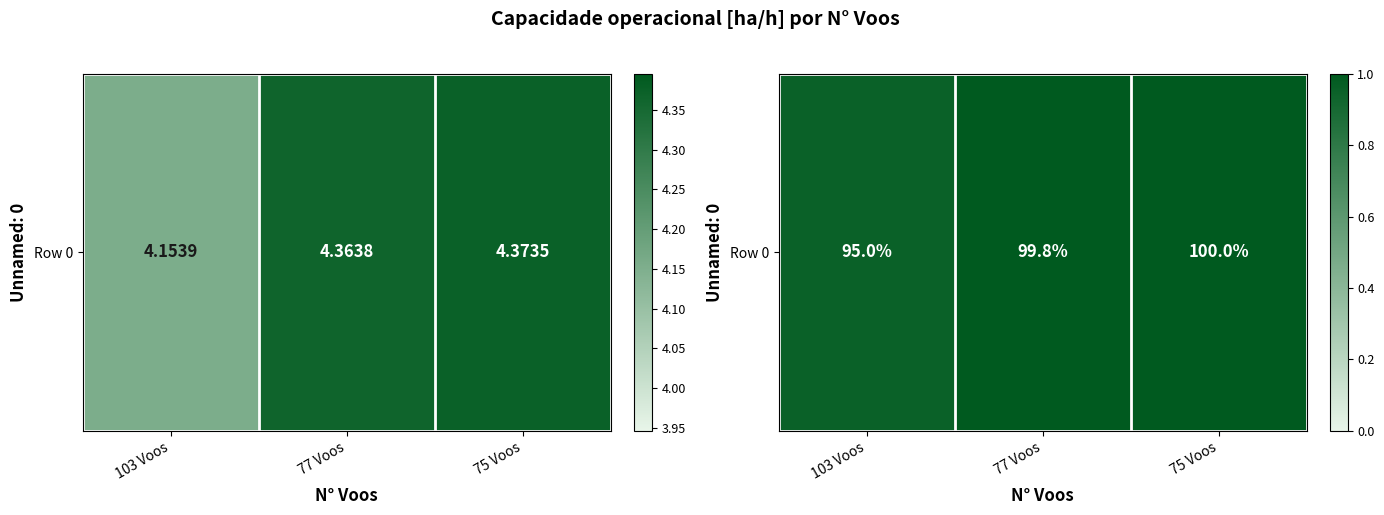

Is it true that the value at 75 Voos is 1.7?

False